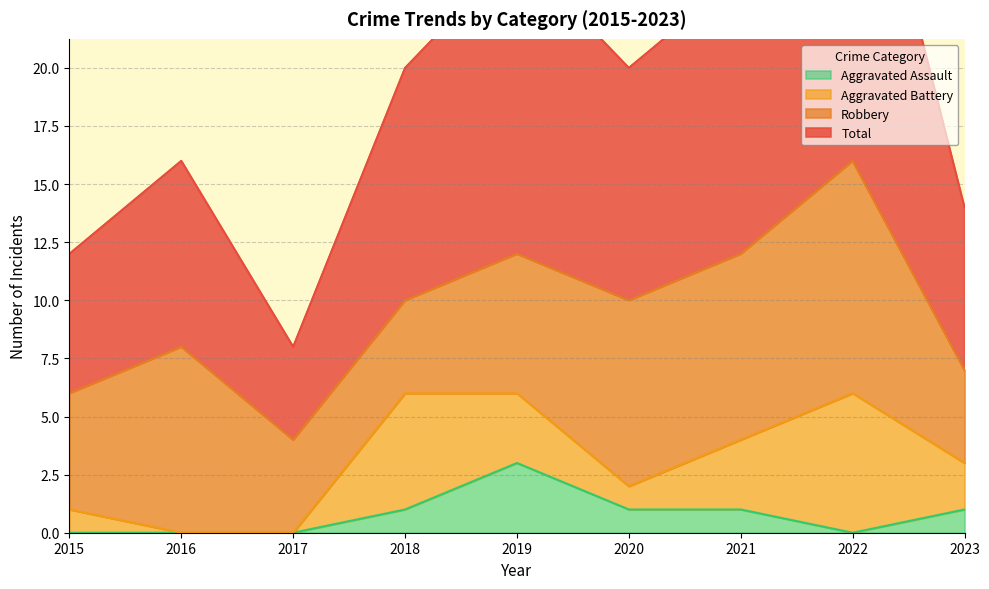

True or false: Aggravated Assault and Total intersect in this chart.

False